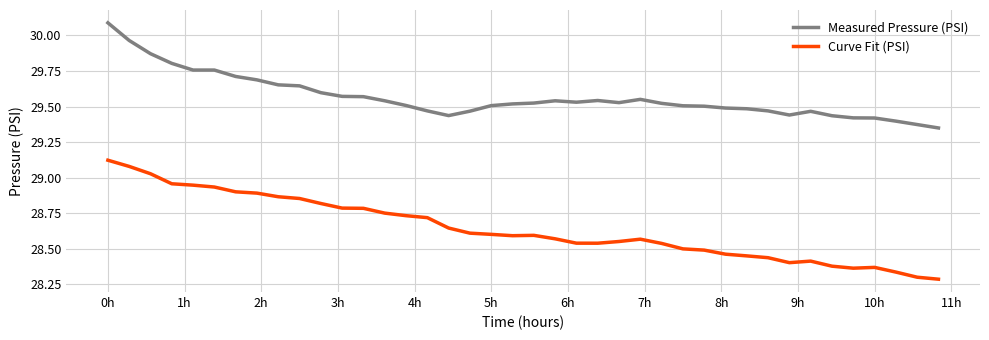

Rank the series by their maximum value, from highest to lowest.

Measured Pressure (PSI), Curve Fit (PSI)